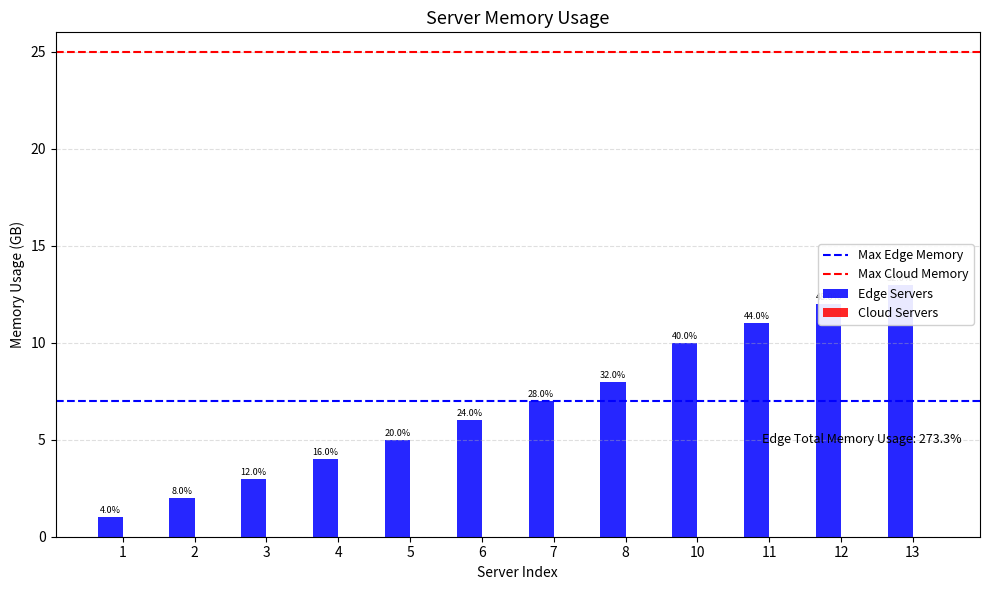

Reading left to right, transcribe all the data shown in this chart.

id: 1=1	2=2	3=3	4=4	5=5	6=6	7=7	8=8	10=10	11=11	12=12	13=13
param1: 1=1	2=2	3=3	4=4	5=5	6=6	7=7	8=8	10=10	11=11	12=12	13=13
param2: 1=0	2=0	3=0	4=0	5=0	6=0	7=0	8=0	10=0	11=0	12=0	13=0